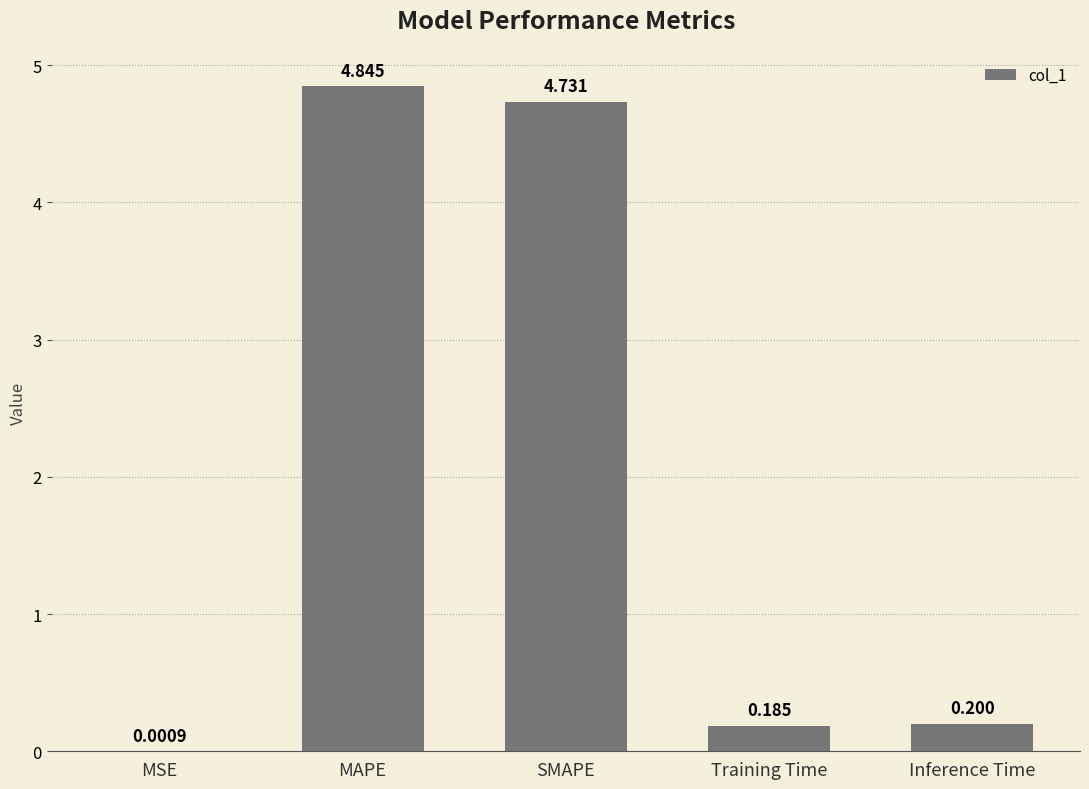

Which label corresponds to the largest value in the chart?

MAPE